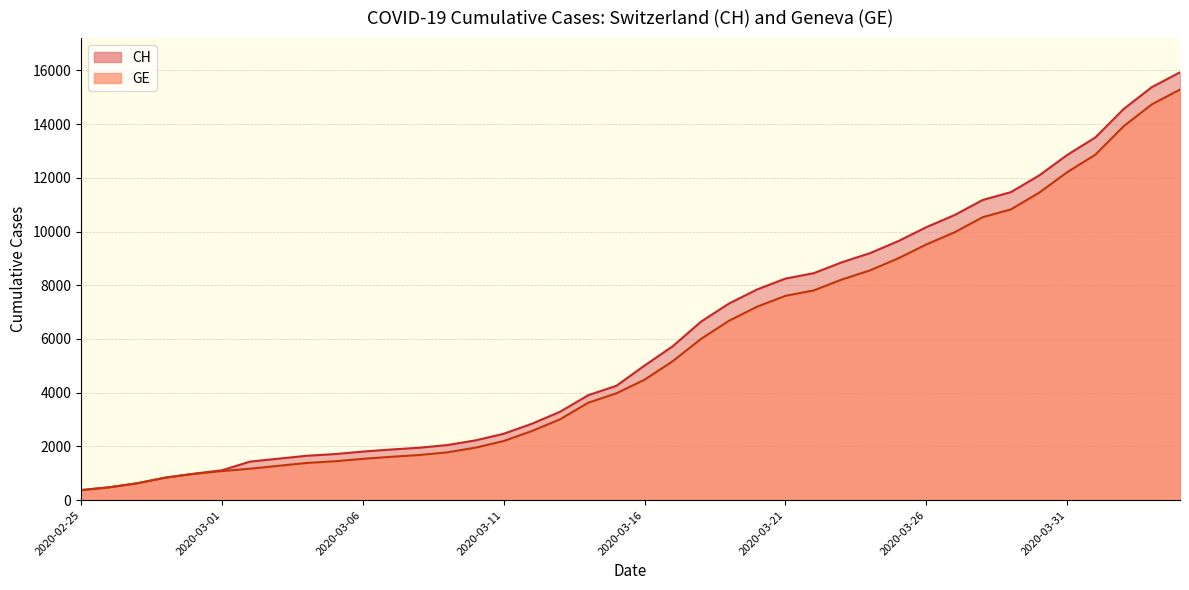

True or false: GE and CH intersect in this chart.

False